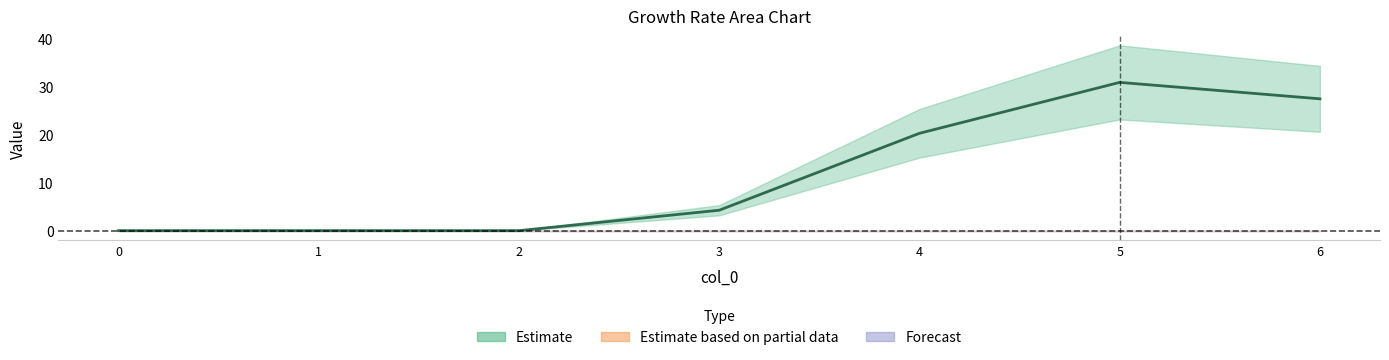

At which category is the sum across all series the highest?

5